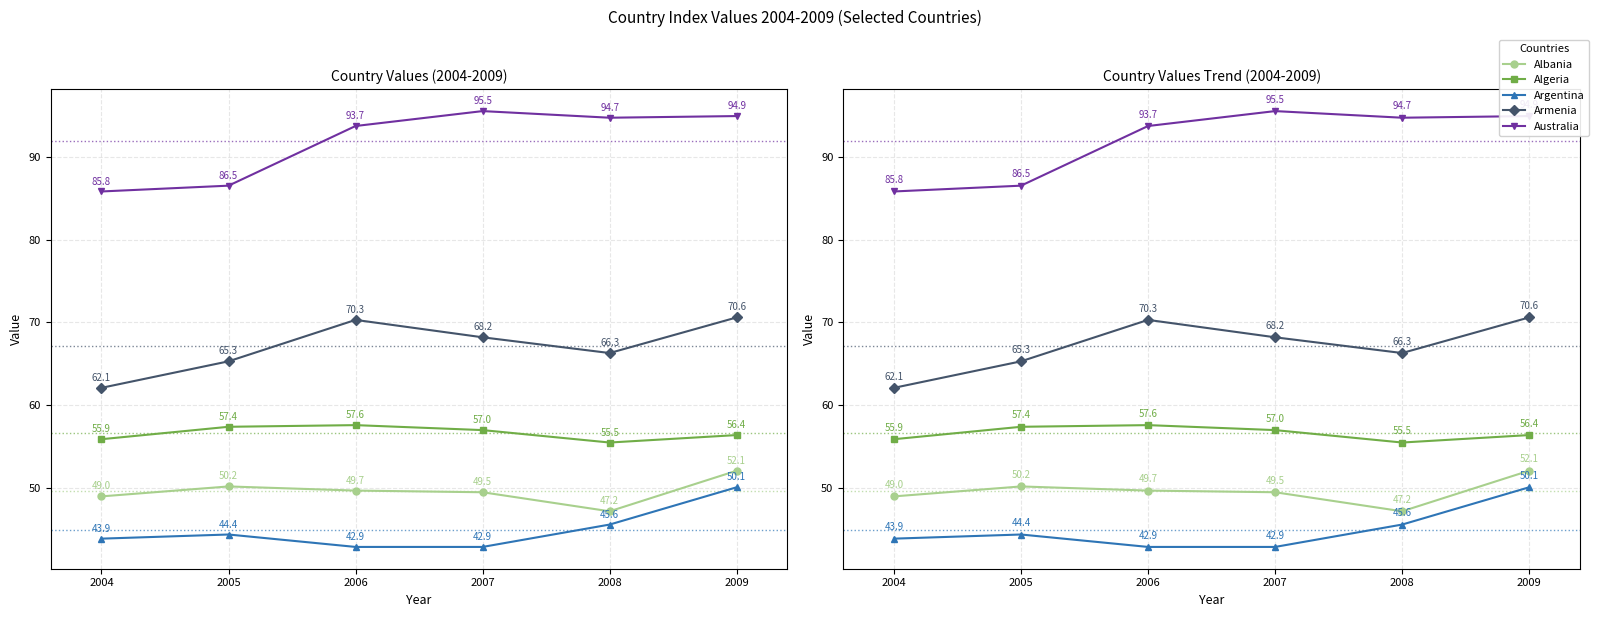

Rank the categories by Albania value from highest to lowest.

2009, 2005, 2006, 2007, 2004, 2008